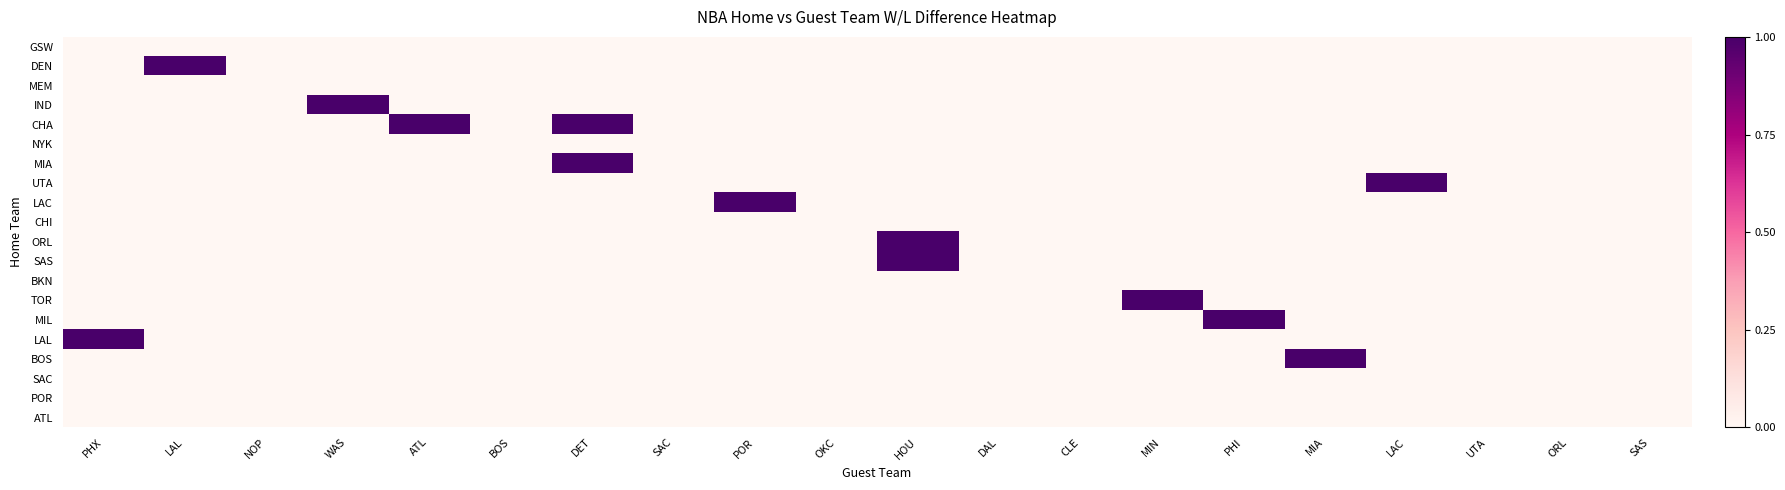

Reading right to left, extract all data points from this chart.

GSW: SAS=0	ORL=0	UTA=0	LAC=0	MIA=0	PHI=0	MIN=0	CLE=0	DAL=0	HOU=0	OKC=0	POR=0	SAC=0	DET=0	BOS=0	ATL=0	WAS=0	NOP=0	LAL=0	PHX=0
DEN: SAS=0	ORL=0	UTA=0	LAC=0	MIA=0	PHI=0	MIN=0	CLE=0	DAL=0	HOU=0	OKC=0	POR=0	SAC=0	DET=0	BOS=0	ATL=0	WAS=0	NOP=0	LAL=1	PHX=0
MEM: SAS=0	ORL=0	UTA=0	LAC=0	MIA=0	PHI=0	MIN=0	CLE=0	DAL=0	HOU=0	OKC=0	POR=0	SAC=0	DET=0	BOS=0	ATL=0	WAS=0	NOP=0	LAL=0	PHX=0
IND: SAS=0	ORL=0	UTA=0	LAC=0	MIA=0	PHI=0	MIN=0	CLE=0	DAL=0	HOU=0	OKC=0	POR=0	SAC=0	DET=0	BOS=0	ATL=0	WAS=1	NOP=0	LAL=0	PHX=0
CHA: SAS=0	ORL=0	UTA=0	LAC=0	MIA=0	PHI=0	MIN=0	CLE=0	DAL=0	HOU=0	OKC=0	POR=0	SAC=0	DET=1	BOS=0	ATL=1	WAS=0	NOP=0	LAL=0	PHX=0
NYK: SAS=0	ORL=0	UTA=0	LAC=0	MIA=0	PHI=0	MIN=0	CLE=0	DAL=0	HOU=0	OKC=0	POR=0	SAC=0	DET=0	BOS=0	ATL=0	WAS=0	NOP=0	LAL=0	PHX=0
MIA: SAS=0	ORL=0	UTA=0	LAC=0	MIA=0	PHI=0	MIN=0	CLE=0	DAL=0	HOU=0	OKC=0	POR=0	SAC=0	DET=1	BOS=0	ATL=0	WAS=0	NOP=0	LAL=0	PHX=0
UTA: SAS=0	ORL=0	UTA=0	LAC=1	MIA=0	PHI=0	MIN=0	CLE=0	DAL=0	HOU=0	OKC=0	POR=0	SAC=0	DET=0	BOS=0	ATL=0	WAS=0	NOP=0	LAL=0	PHX=0
LAC: SAS=0	ORL=0	UTA=0	LAC=0	MIA=0	PHI=0	MIN=0	CLE=0	DAL=0	HOU=0	OKC=0	POR=1	SAC=0	DET=0	BOS=0	ATL=0	WAS=0	NOP=0	LAL=0	PHX=0
CHI: SAS=0	ORL=0	UTA=0	LAC=0	MIA=0	PHI=0	MIN=0	CLE=0	DAL=0	HOU=0	OKC=0	POR=0	SAC=0	DET=0	BOS=0	ATL=0	WAS=0	NOP=0	LAL=0	PHX=0
ORL: SAS=0	ORL=0	UTA=0	LAC=0	MIA=0	PHI=0	MIN=0	CLE=0	DAL=0	HOU=1	OKC=0	POR=0	SAC=0	DET=0	BOS=0	ATL=0	WAS=0	NOP=0	LAL=0	PHX=0
SAS: SAS=0	ORL=0	UTA=0	LAC=0	MIA=0	PHI=0	MIN=0	CLE=0	DAL=0	HOU=1	OKC=0	POR=0	SAC=0	DET=0	BOS=0	ATL=0	WAS=0	NOP=0	LAL=0	PHX=0
BKN: SAS=0	ORL=0	UTA=0	LAC=0	MIA=0	PHI=0	MIN=0	CLE=0	DAL=0	HOU=0	OKC=0	POR=0	SAC=0	DET=0	BOS=0	ATL=0	WAS=0	NOP=0	LAL=0	PHX=0
TOR: SAS=0	ORL=0	UTA=0	LAC=0	MIA=0	PHI=0	MIN=1	CLE=0	DAL=0	HOU=0	OKC=0	POR=0	SAC=0	DET=0	BOS=0	ATL=0	WAS=0	NOP=0	LAL=0	PHX=0
MIL: SAS=0	ORL=0	UTA=0	LAC=0	MIA=0	PHI=1	MIN=0	CLE=0	DAL=0	HOU=0	OKC=0	POR=0	SAC=0	DET=0	BOS=0	ATL=0	WAS=0	NOP=0	LAL=0	PHX=0
LAL: SAS=0	ORL=0	UTA=0	LAC=0	MIA=0	PHI=0	MIN=0	CLE=0	DAL=0	HOU=0	OKC=0	POR=0	SAC=0	DET=0	BOS=0	ATL=0	WAS=0	NOP=0	LAL=0	PHX=1
BOS: SAS=0	ORL=0	UTA=0	LAC=0	MIA=1	PHI=0	MIN=0	CLE=0	DAL=0	HOU=0	OKC=0	POR=0	SAC=0	DET=0	BOS=0	ATL=0	WAS=0	NOP=0	LAL=0	PHX=0
SAC: SAS=0	ORL=0	UTA=0	LAC=0	MIA=0	PHI=0	MIN=0	CLE=0	DAL=0	HOU=0	OKC=0	POR=0	SAC=0	DET=0	BOS=0	ATL=0	WAS=0	NOP=0	LAL=0	PHX=0
POR: SAS=0	ORL=0	UTA=0	LAC=0	MIA=0	PHI=0	MIN=0	CLE=0	DAL=0	HOU=0	OKC=0	POR=0	SAC=0	DET=0	BOS=0	ATL=0	WAS=0	NOP=0	LAL=0	PHX=0
ATL: SAS=0	ORL=0	UTA=0	LAC=0	MIA=0	PHI=0	MIN=0	CLE=0	DAL=0	HOU=0	OKC=0	POR=0	SAC=0	DET=0	BOS=0	ATL=0	WAS=0	NOP=0	LAL=0	PHX=0